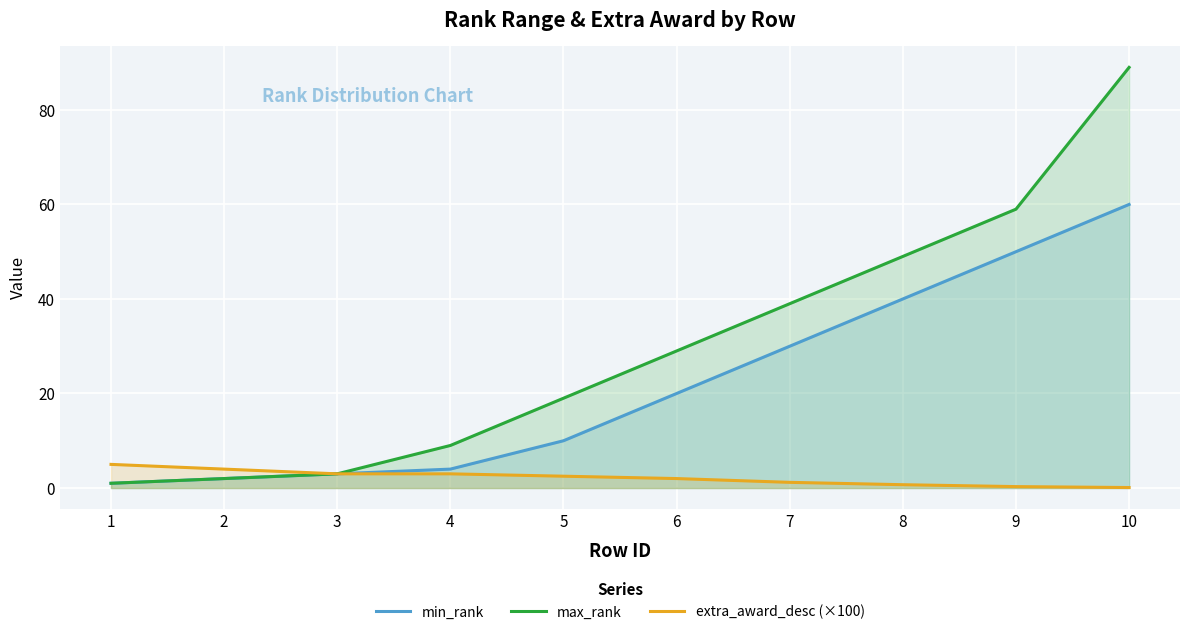

Does the chart display data point markers on the line(s)?

No